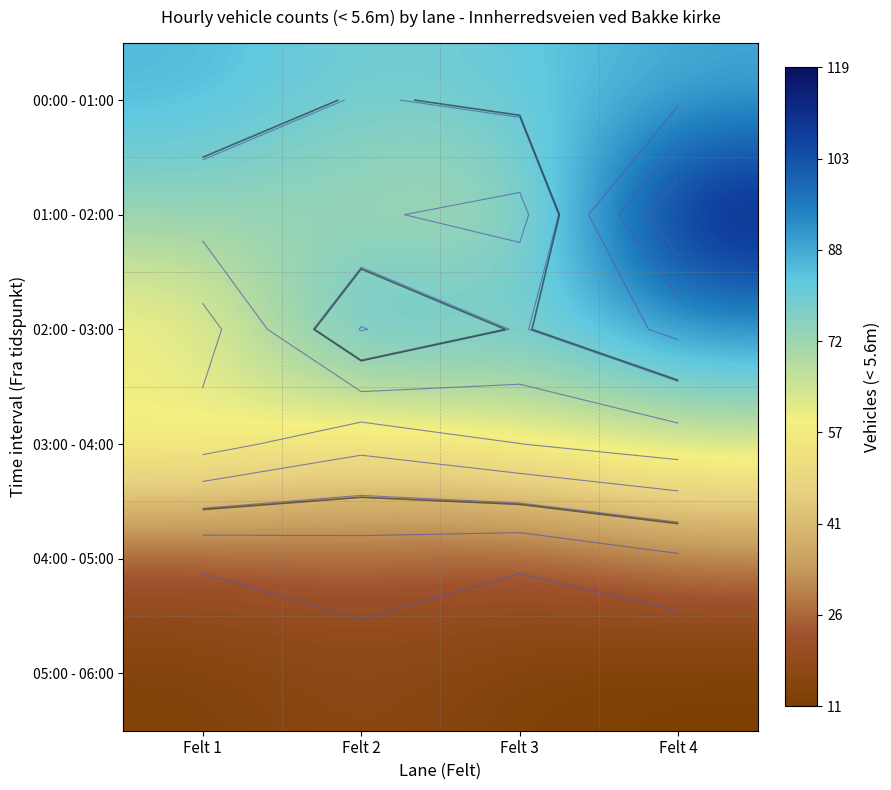

At how many categories does at least one series exceed 112?

1